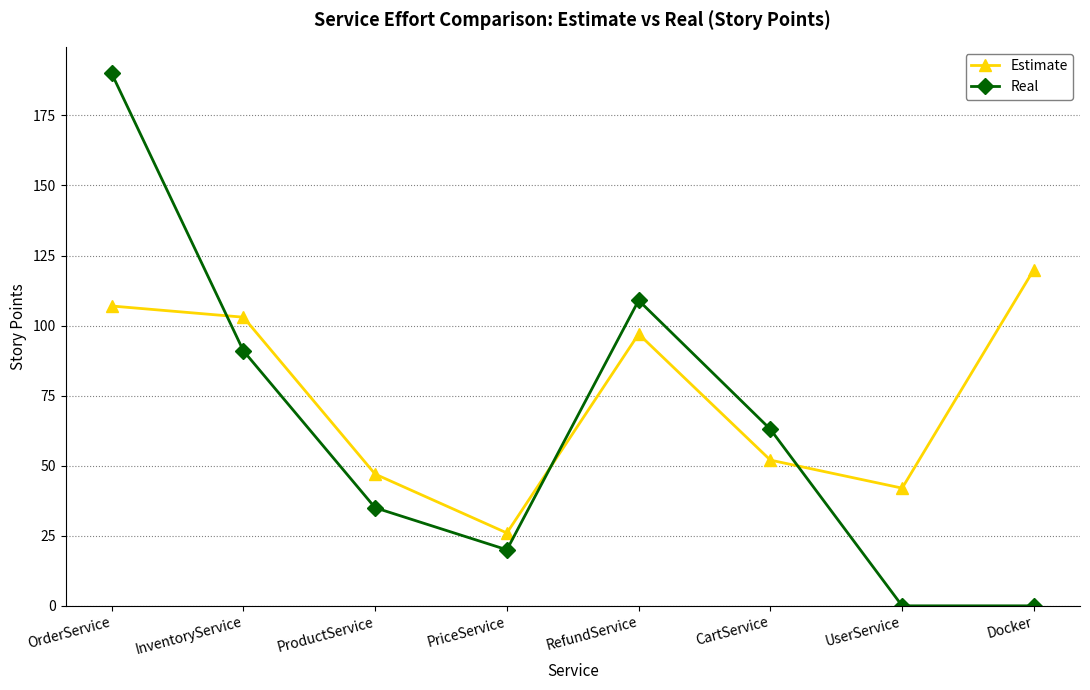

True or false: Real and Estimate cross at least once.

True